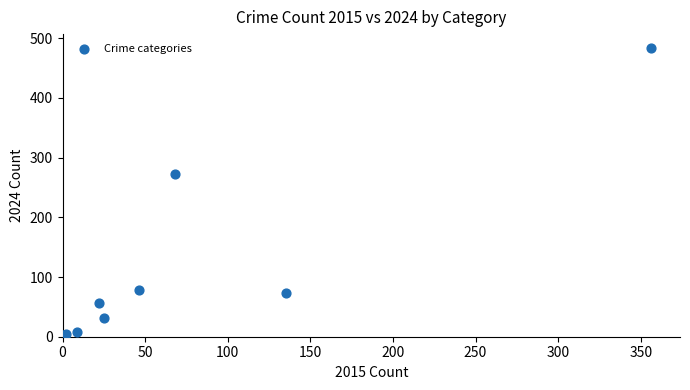

What Y value in the scatter plot is closest to 243?

272